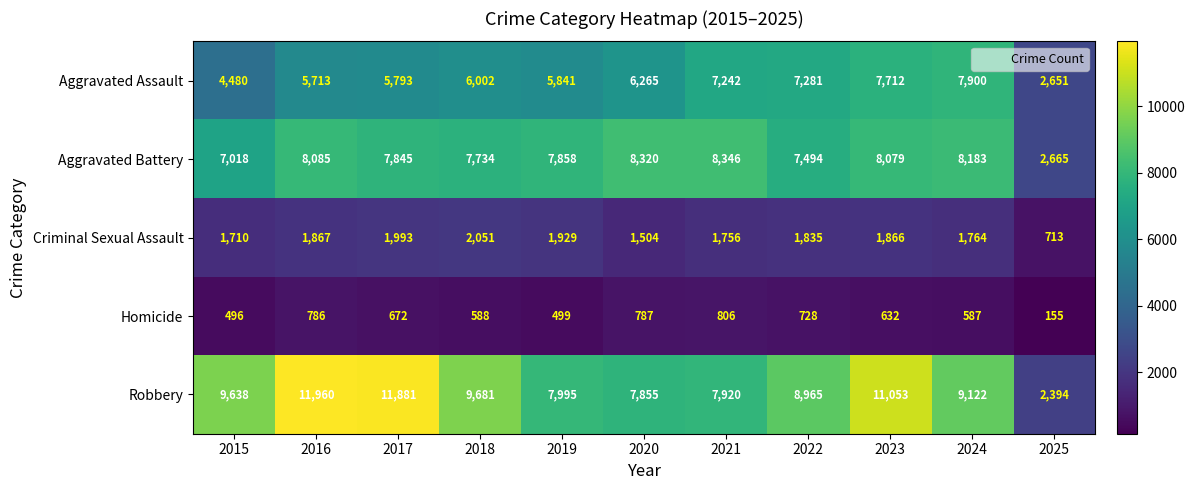

Rank the series by their maximum value, from lowest to highest.

Homicide, Criminal Sexual Assault, Aggravated Assault, Aggravated Battery, Robbery